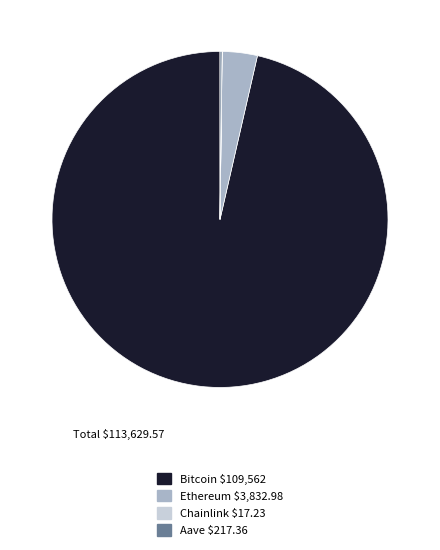

The Ethereum slice represents 3% of the pie. True or false?

True